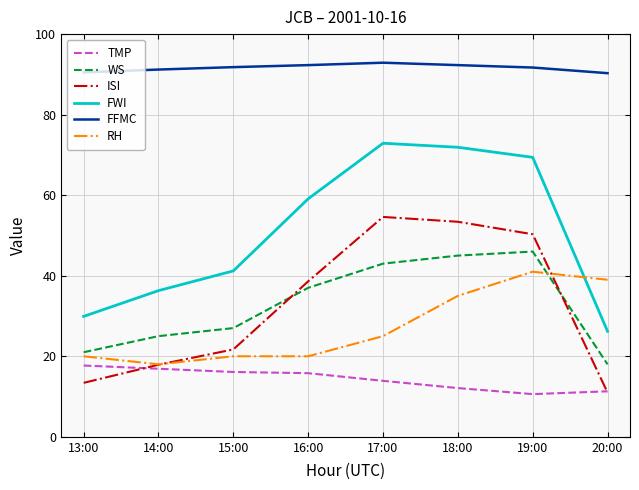

What value does the RH series have at 13:00?

20.0